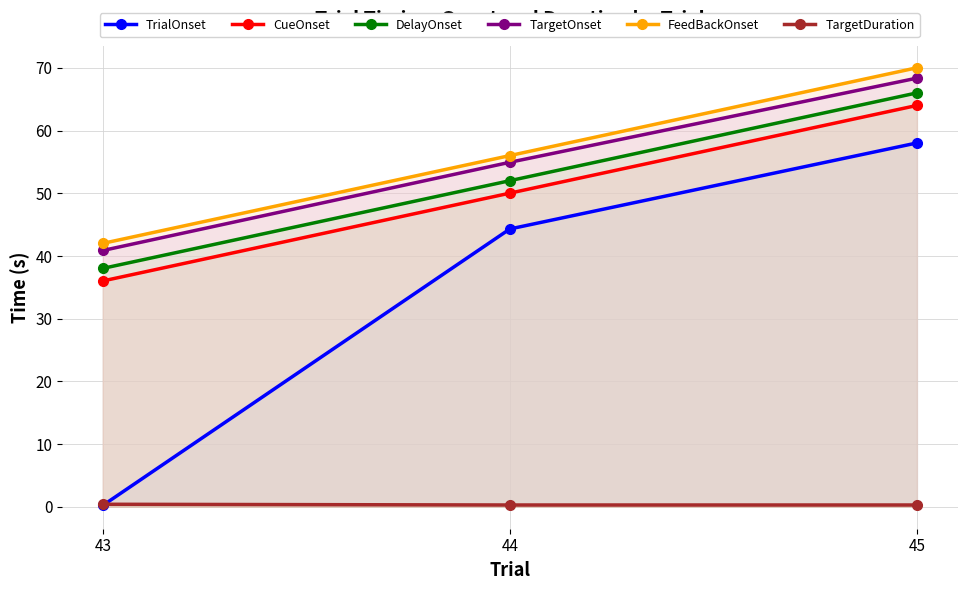

The value of TrialOnset at 45 is 58.0. True or false?

True